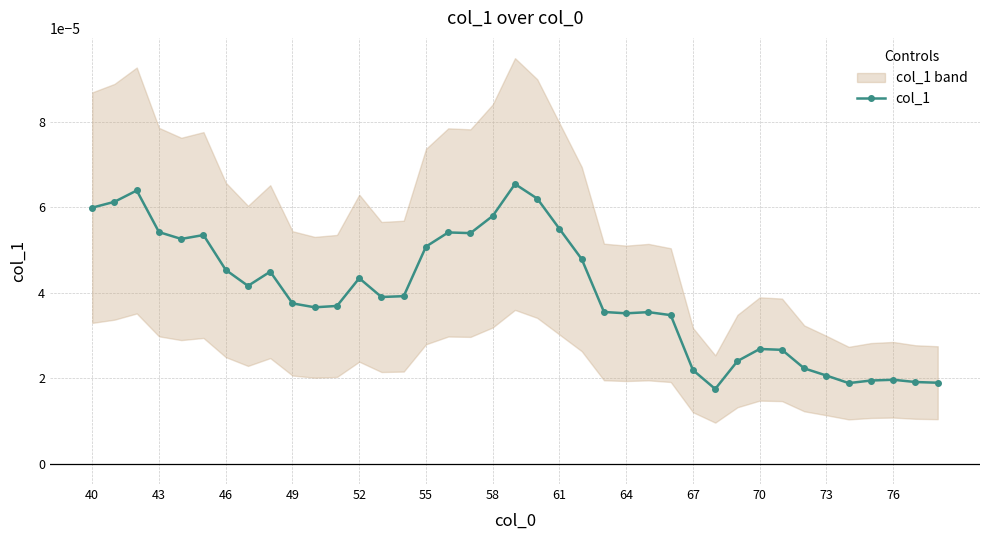

Count the col_1 values in the range 0 to 1.

39